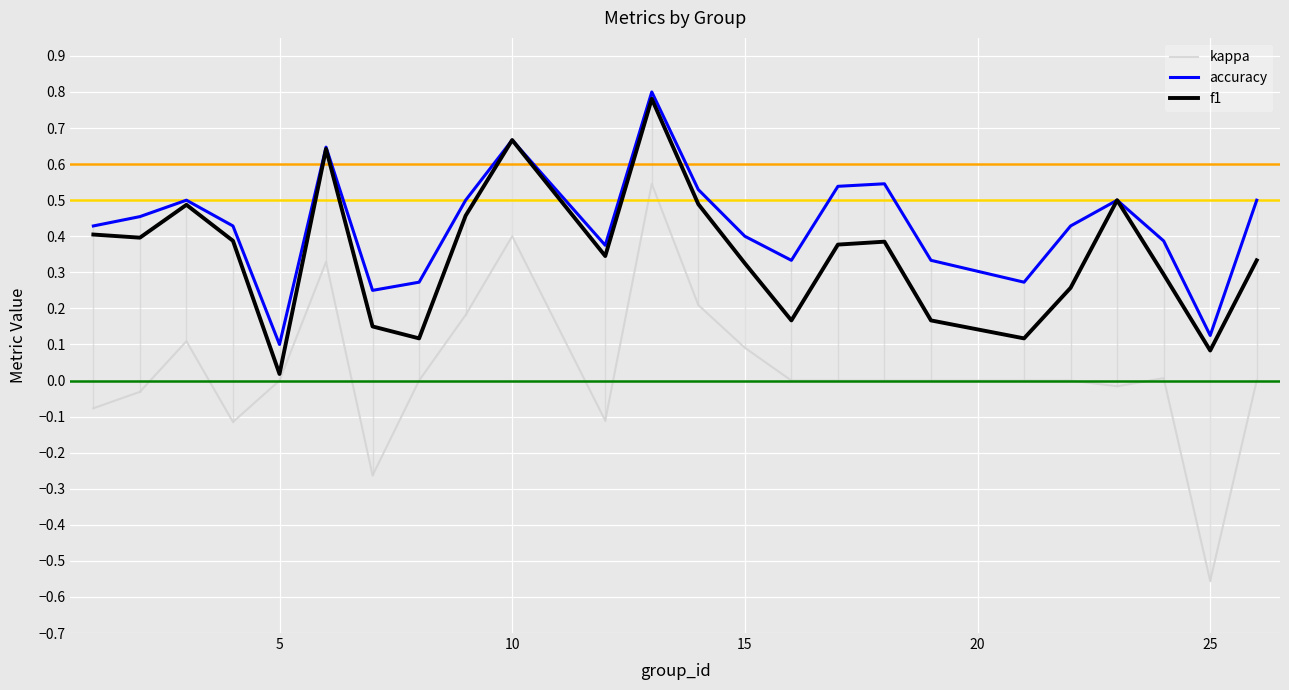

Which series has the largest total across all categories?

accuracy